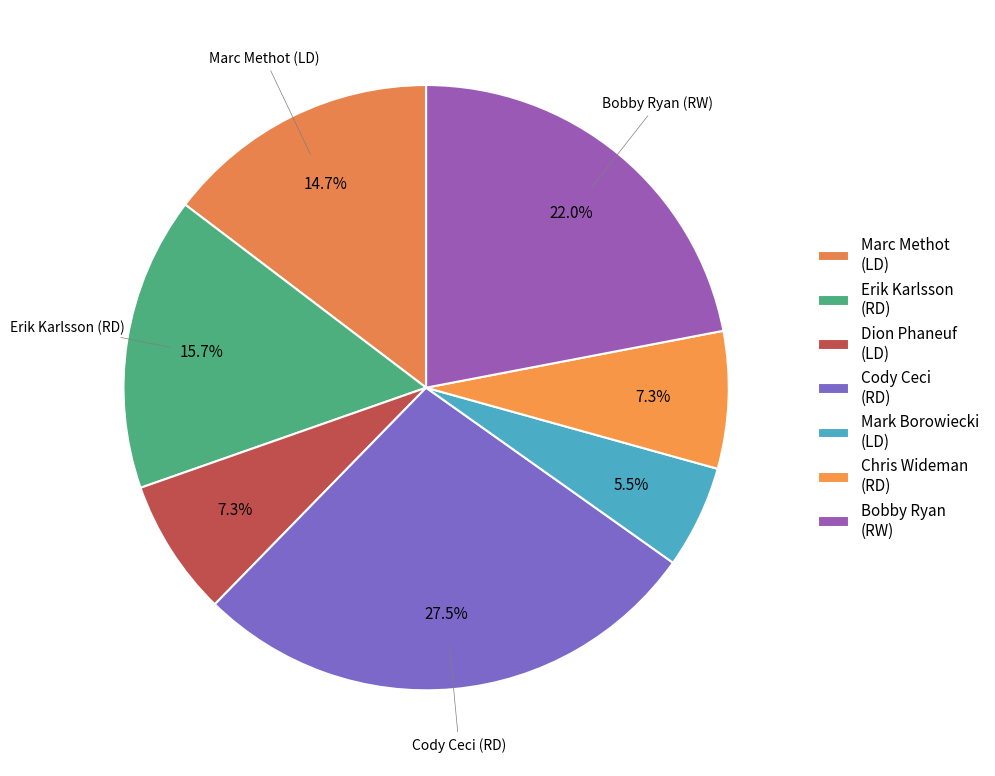

To the nearest percent, what portion does Chris Wideman (RD) represent?

7%